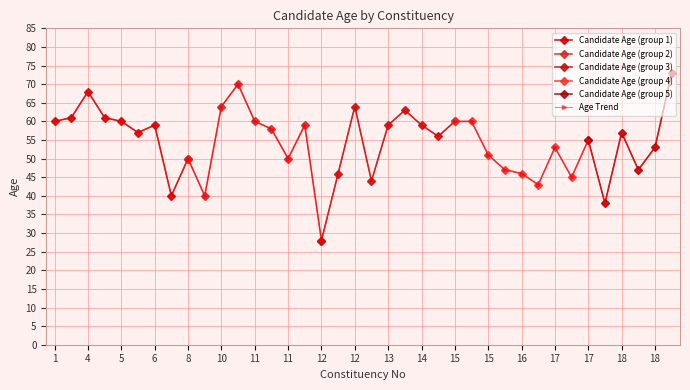

Between 12 and 4, which is larger?

4